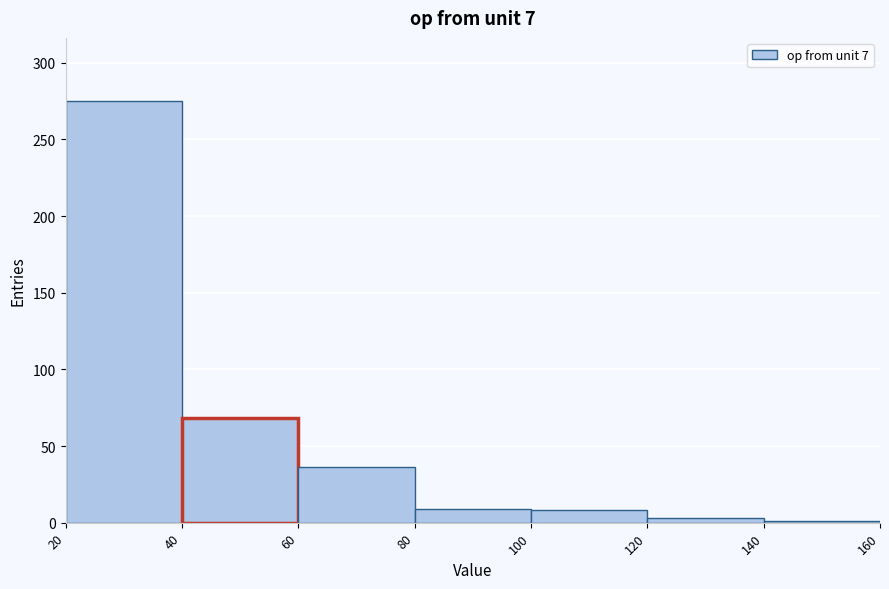

Reading left to right, list every bar in this chart as the range it spans on the x-axis followed by its height. The values are not printed on the chart, so give them approximately, as read against the axis.

20 to 40: 275
40 to 60: 70
60 to 80: 35
80 to 100: 10
100 to 120: 10
120 to 140: under 5
140 to 160: under 5